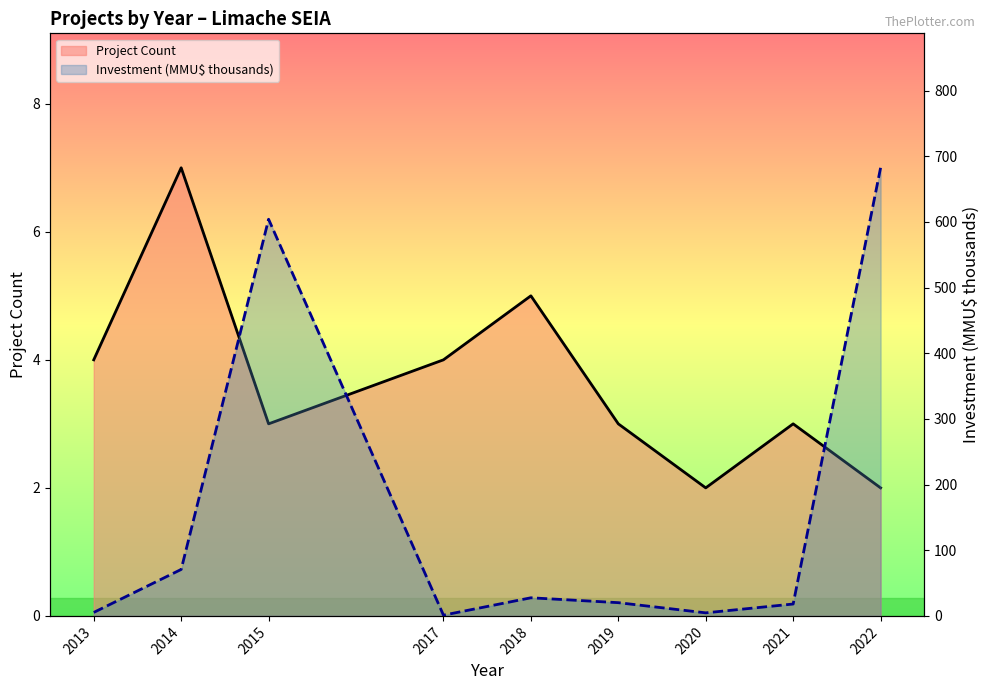

List the series in order of their overall mean, highest first.

Investment (MMU$ thousands), Project Count